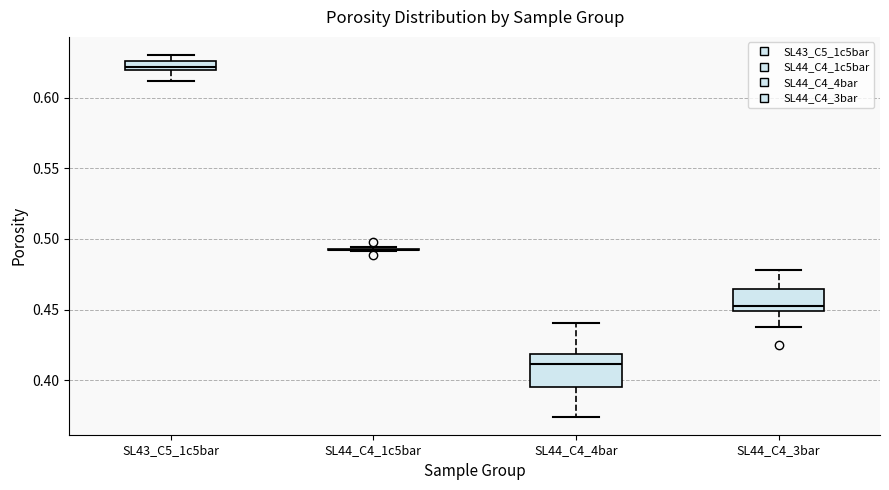

Where does the upper whisker of the box for SL44_C4_3bar end on the y-axis? The values are not printed on the chart, so give them approximately, as read against the axis.

0.480